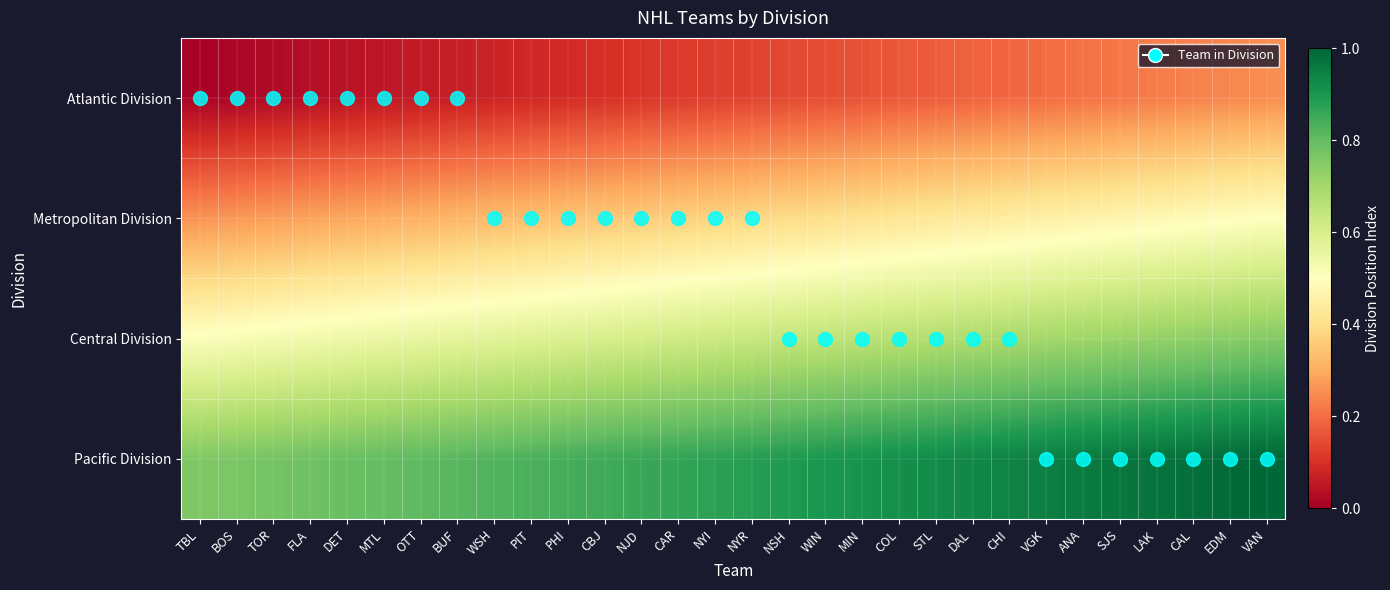

What is the spread (max minus min) of values at DET?

0.8